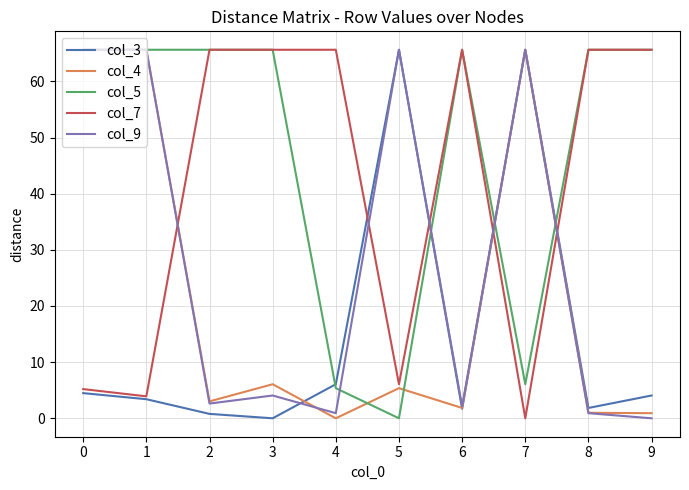

What is the greatest value displayed?

65.6